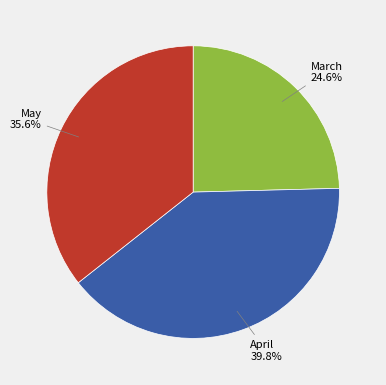

Does March represent more than half of the total?

No